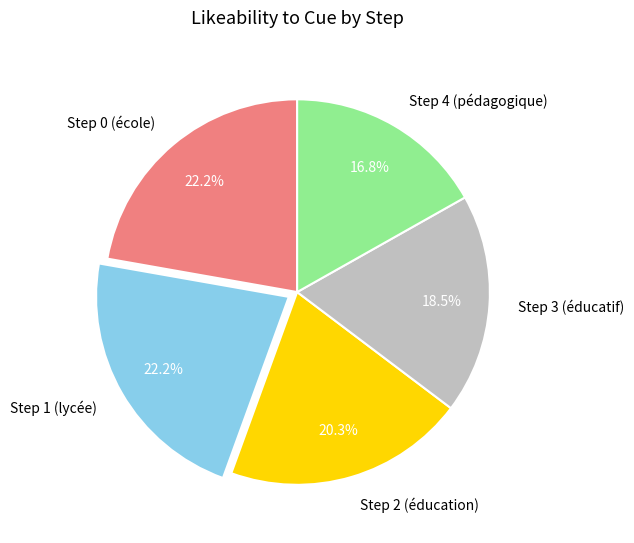

To the nearest percent, what percentage of the pie is Step 4 (pédagogique)?

17%